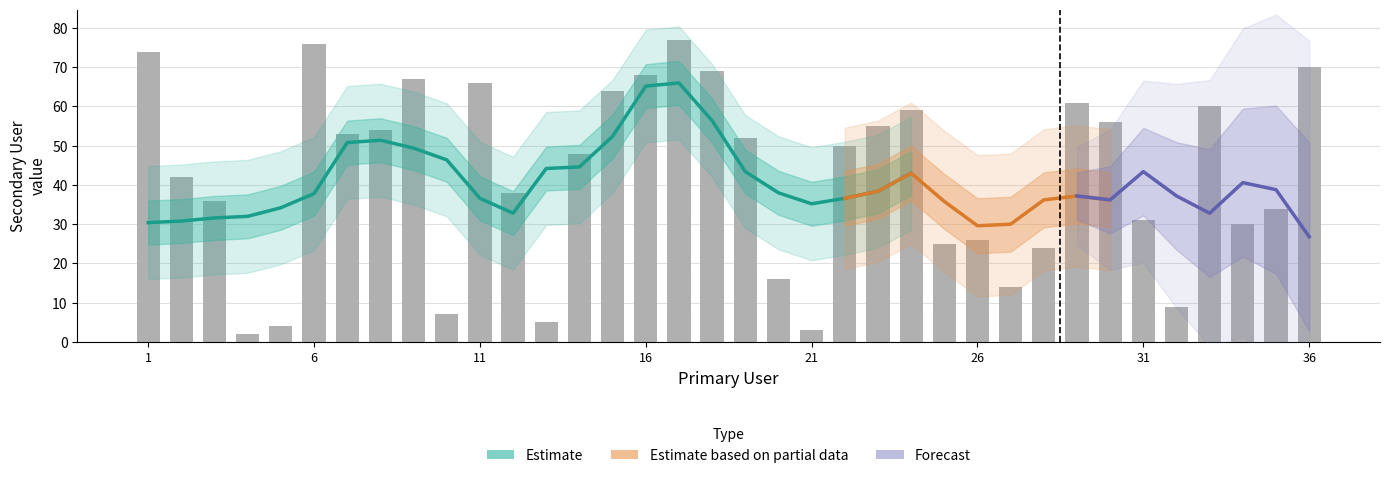

Which label corresponds to the smallest value in the chart?

4